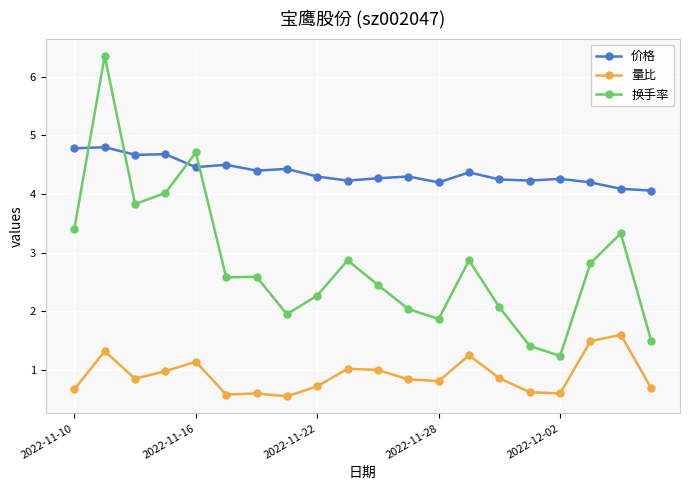

What is the value of the 价格 point at the 16th from the left?

4.2